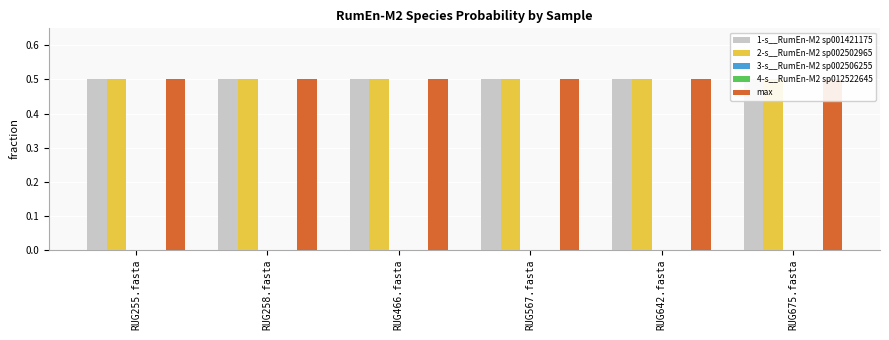

Reading left to right, extract all data points from this chart.

1-s__RumEn-M2 sp001421175: RUG255.fasta=0.5	RUG258.fasta=0.5	RUG466.fasta=0.5	RUG567.fasta=0.5	RUG642.fasta=0.5	RUG675.fasta=0.5
2-s__RumEn-M2 sp002502965: RUG255.fasta=0.5	RUG258.fasta=0.5	RUG466.fasta=0.5	RUG567.fasta=0.5	RUG642.fasta=0.5	RUG675.fasta=0.5
3-s__RumEn-M2 sp002506255: RUG255.fasta=0.0	RUG258.fasta=0.0	RUG466.fasta=0.0	RUG567.fasta=0.0	RUG642.fasta=0.0	RUG675.fasta=0.0
4-s__RumEn-M2 sp012522645: RUG255.fasta=0.0	RUG258.fasta=0.0	RUG466.fasta=0.0	RUG567.fasta=0.0	RUG642.fasta=0.0	RUG675.fasta=0.0
max: RUG255.fasta=0.5	RUG258.fasta=0.5	RUG466.fasta=0.5	RUG567.fasta=0.5	RUG642.fasta=0.5	RUG675.fasta=0.5